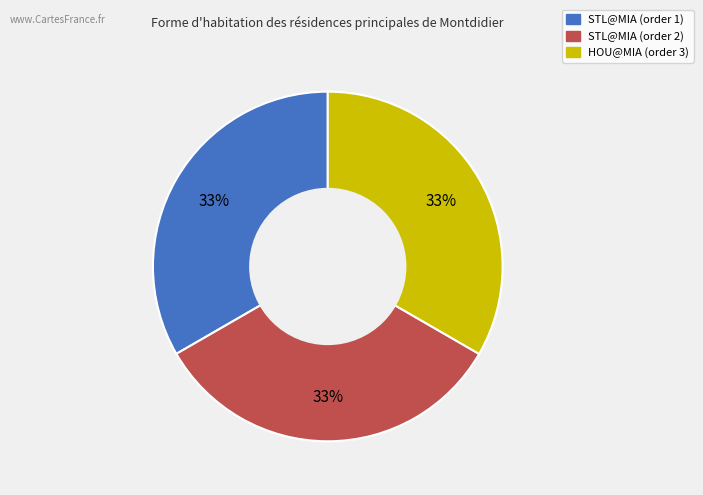

To the nearest percent, what is the combined percentage of STL@MIA (order 2) and HOU@MIA (order 3)?

67%